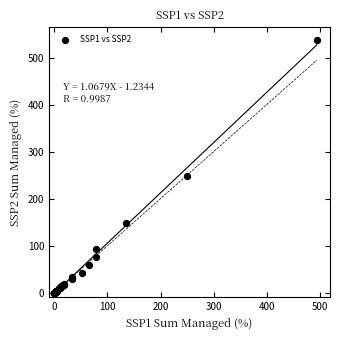

What Y value in the scatter plot is closest to 268?

247.4